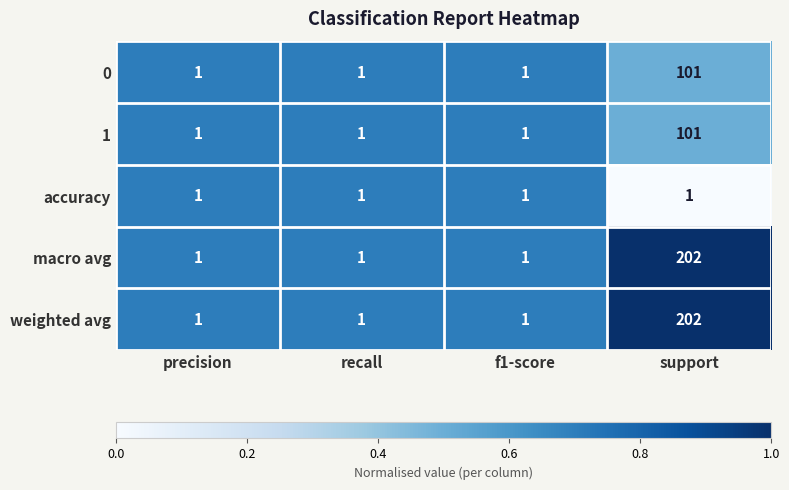

What is the approximate value of macro avg at support?

202